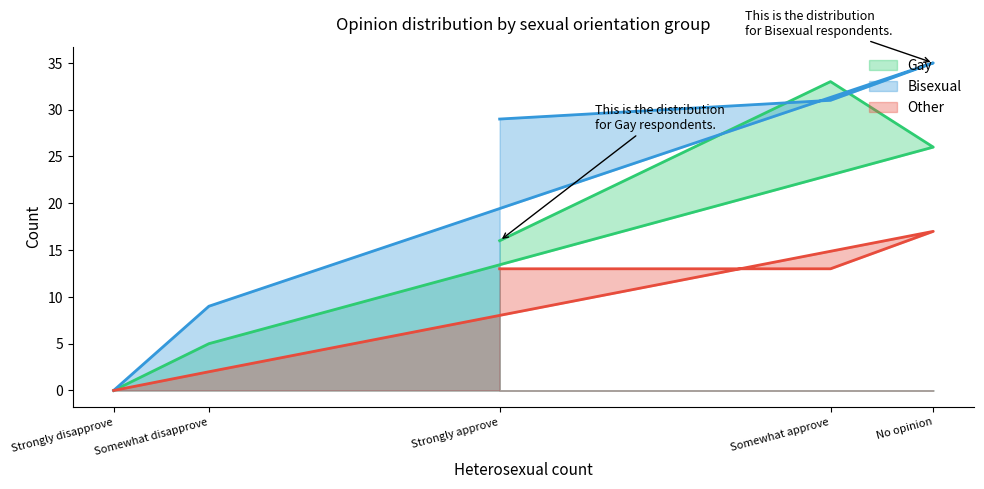

Is it true that Bisexual equals 45 at Strongly approve?

False